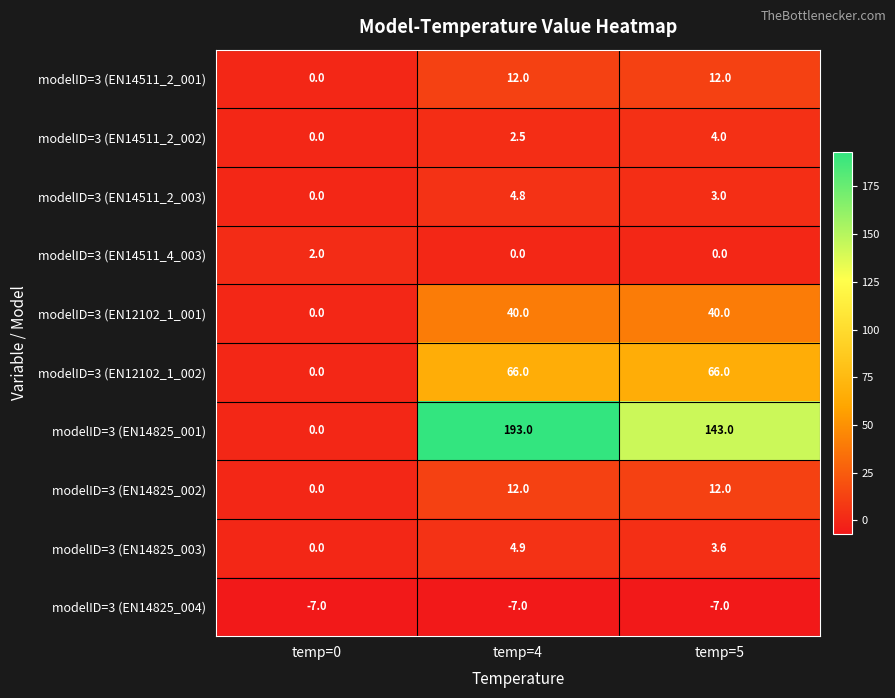

Which series has the largest total across all categories?

modelID=3 (EN14825_001)